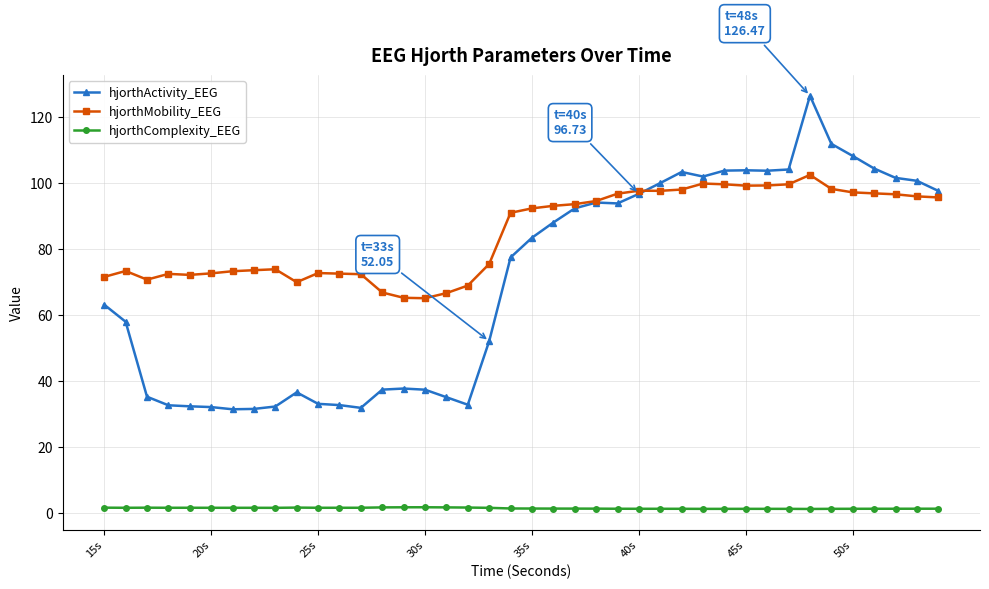

What is the minimum value for hjorthActivity_EEG?

31.4